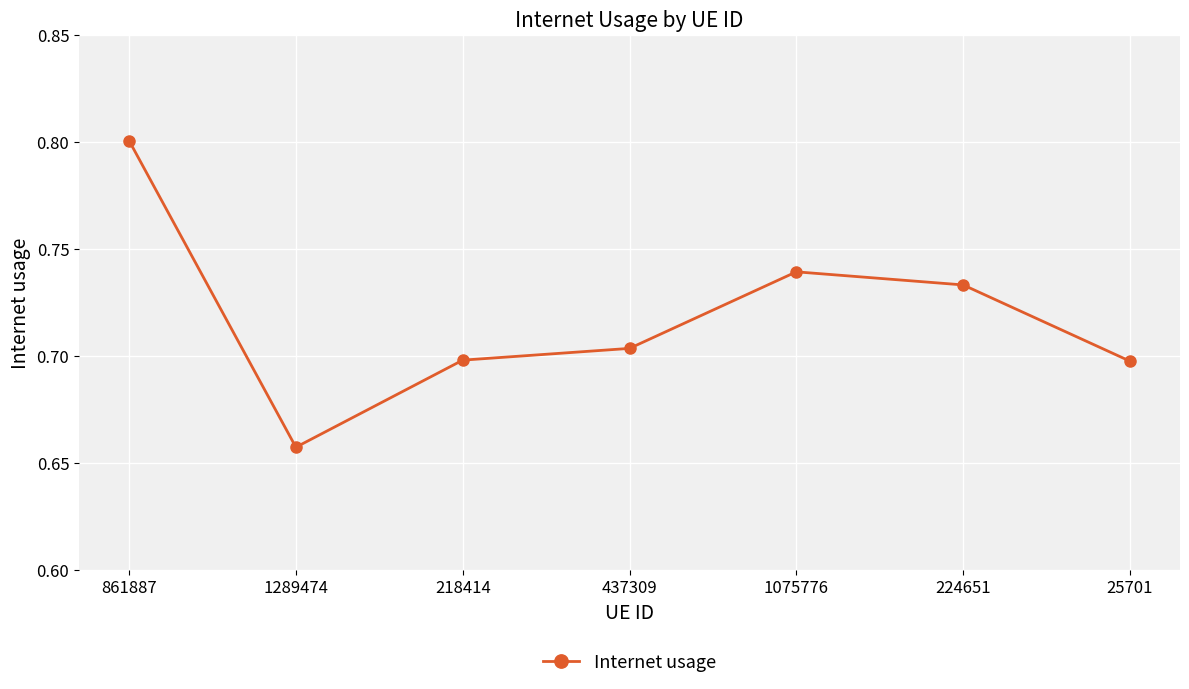

What position from the left is 218414?

3